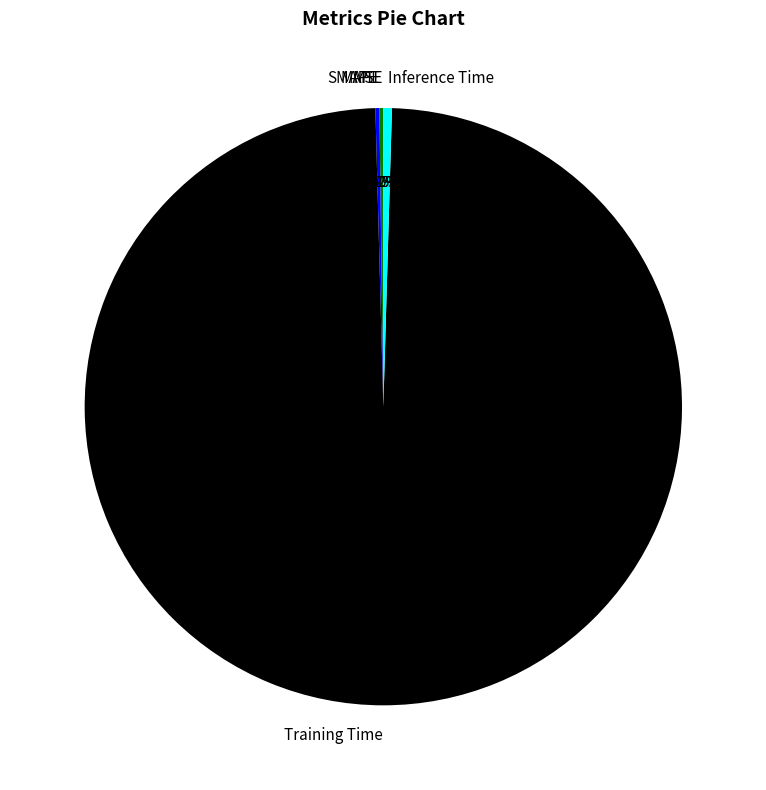

Which slice represents more than half of the pie?

Training Time